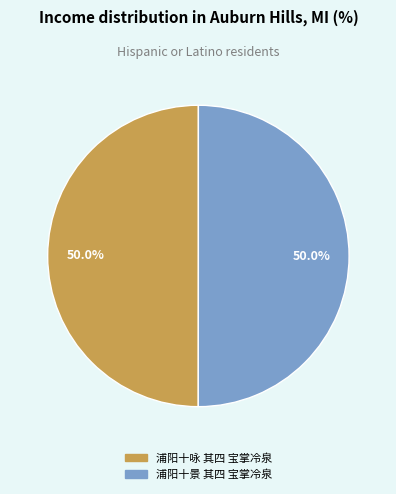

Approximately how many times larger is the value at 浦阳十景 其四 宝掌冷泉 compared to 浦阳十咏 其四 宝掌冷泉?

1.0